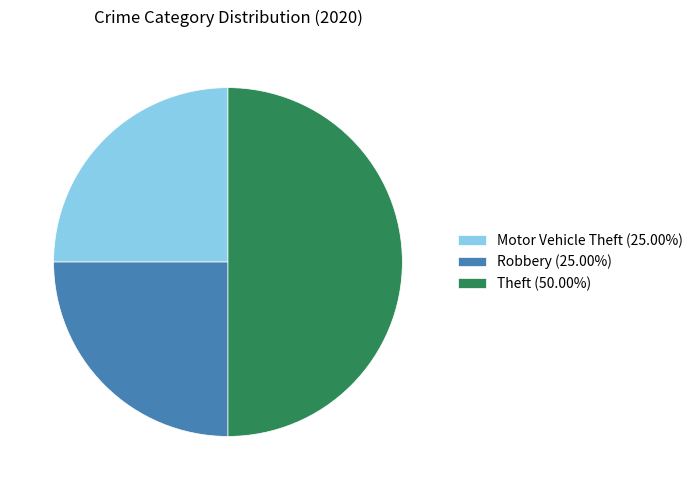

Is the sum of Theft (50.00%) and Robbery (25.00%) greater than half?

Yes